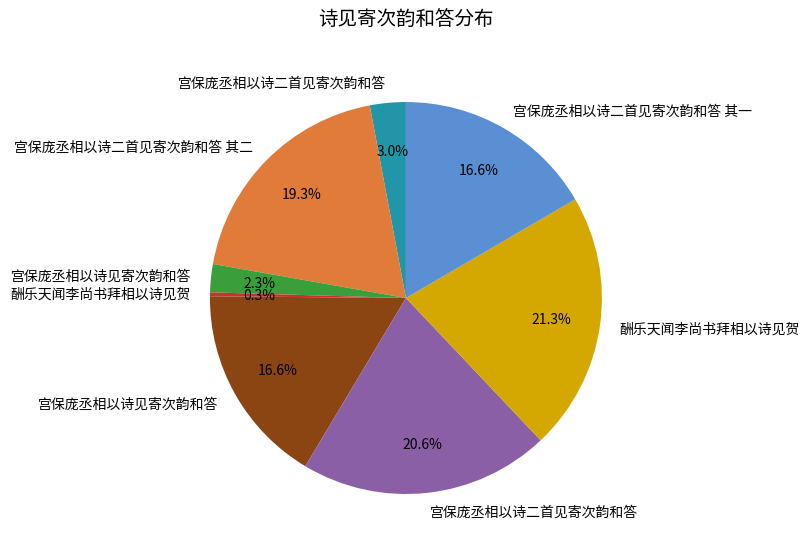

To the nearest percent, what is the average slice percentage?

12%